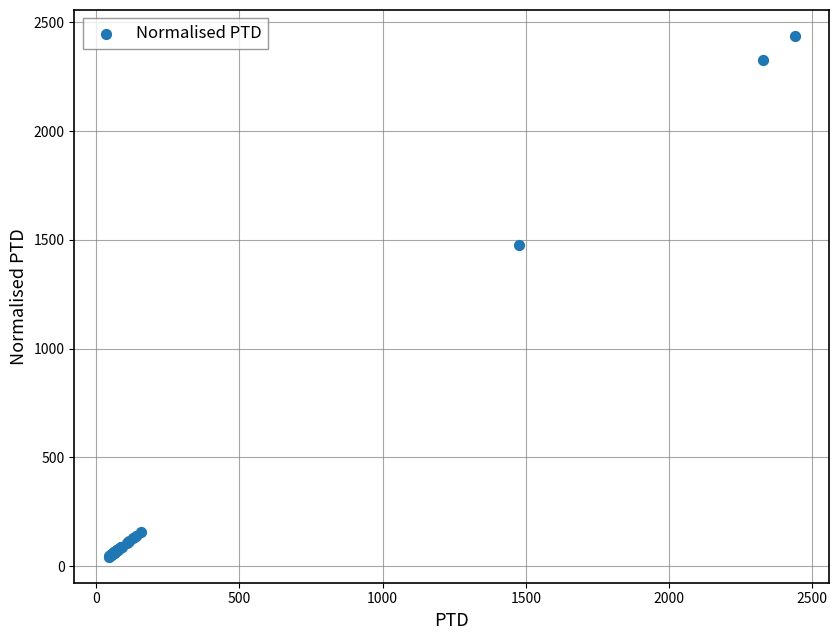

What Y value in the scatter plot is closest to 1240?

1475.2